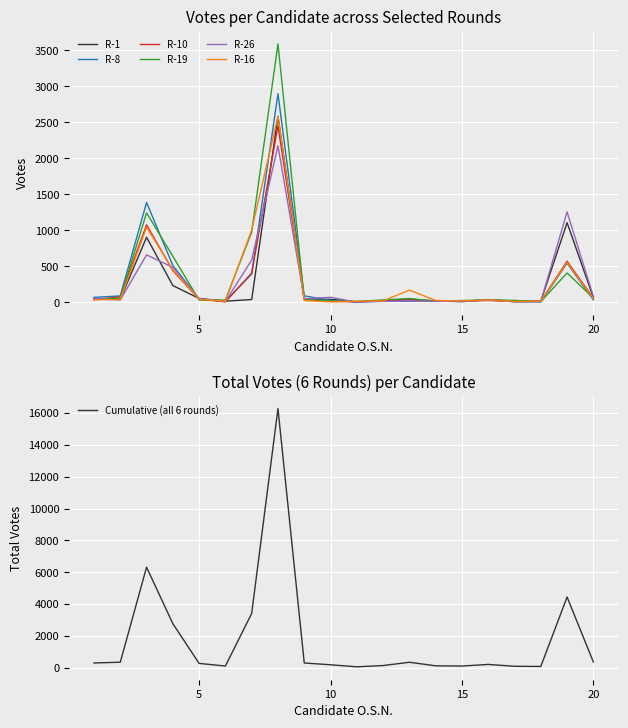

What is the value of the R-1 point at the 1st from the left?

51